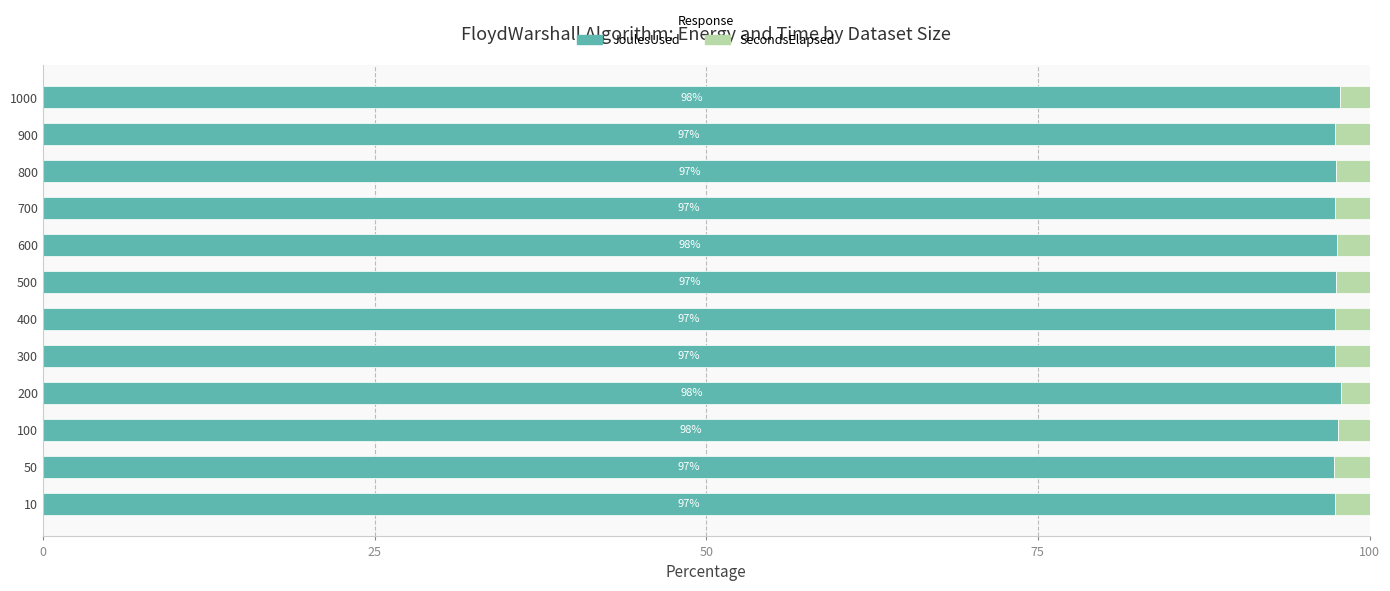

At which label is JoulesUsed closest to 97?

50